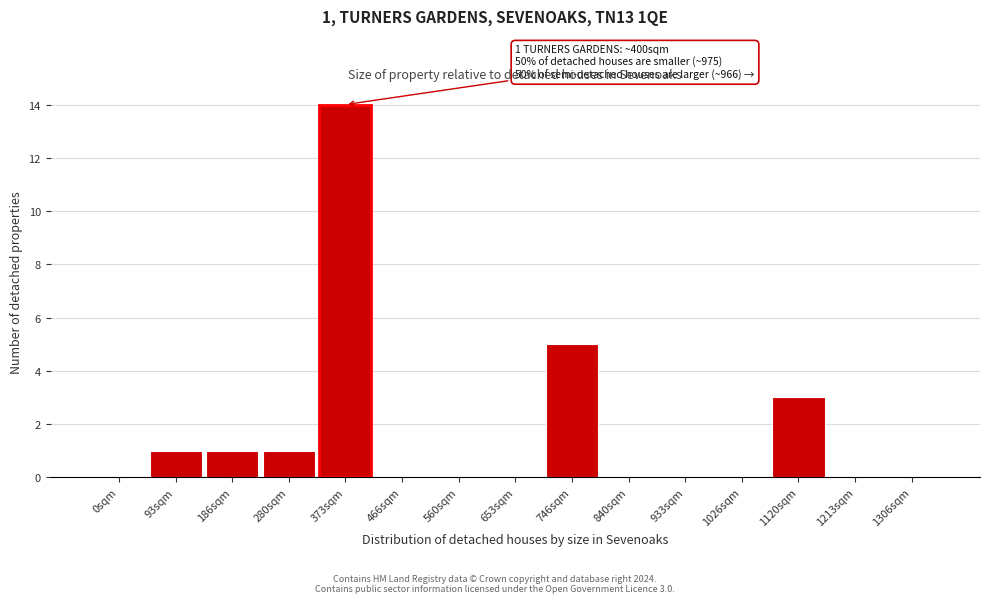

Reading right to left, transcribe all the data shown in this chart.

1306sqm=0	1213sqm=0	1120sqm=3	1026sqm=0	933sqm=0	840sqm=0	746sqm=5	653sqm=0	560sqm=0	466sqm=0	373sqm=14	280sqm=1	186sqm=1	93sqm=1	0sqm=0